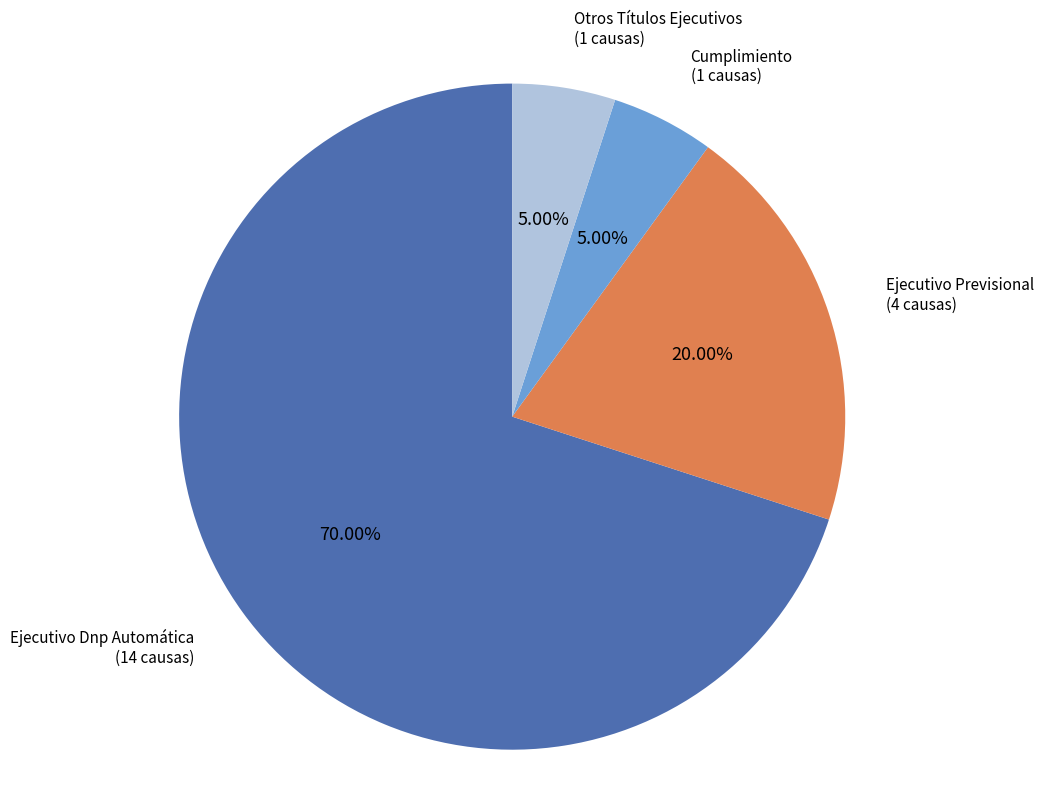

Combined, do Cumplimiento and Otros Títulos Ejecutivos account for over 50%?

No